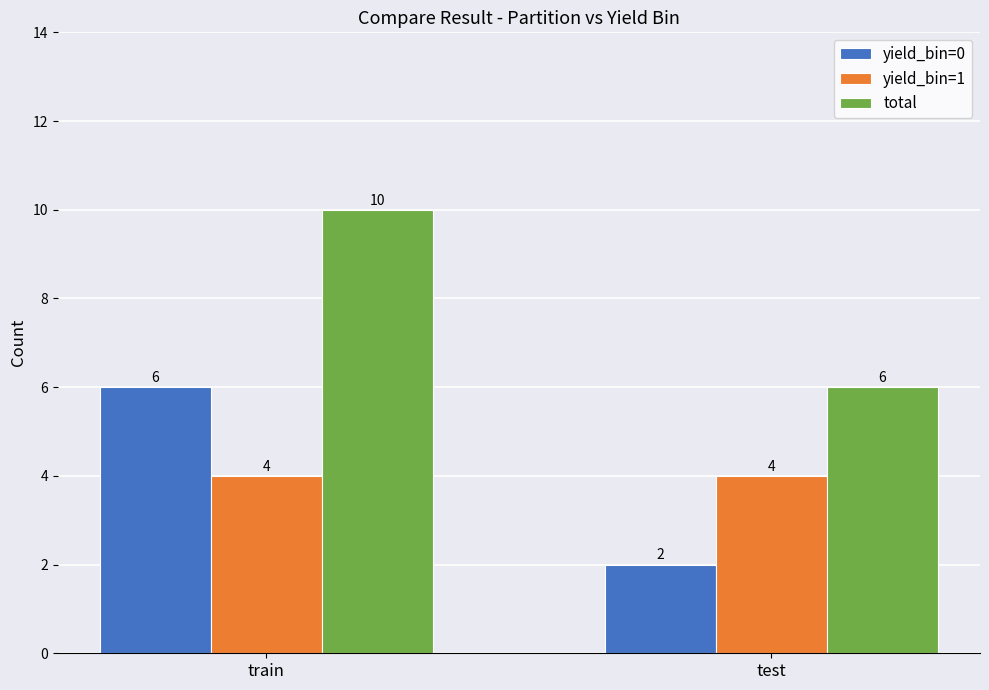

Reading left to right, list all the values displayed in this chart.

yield_bin=0: train=6	test=2
yield_bin=1: train=4	test=4
total: train=10	test=6